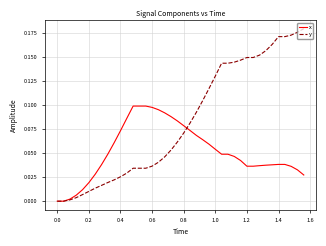

Which series has the largest total across all categories?

y